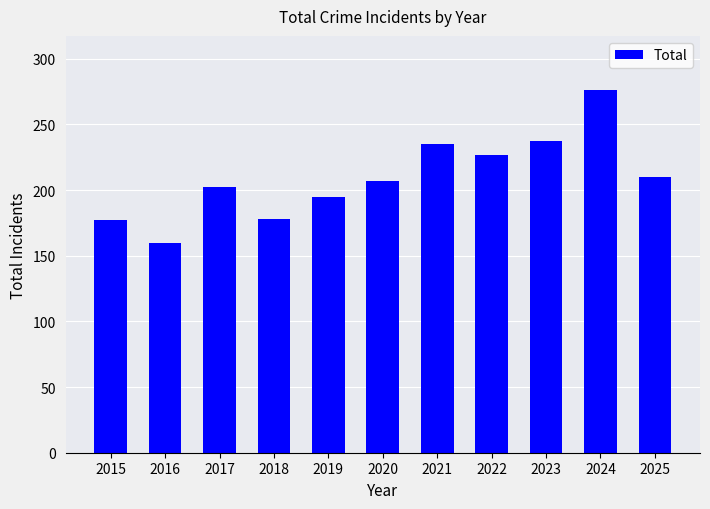

What is the value of the 6th bar from the left?

207